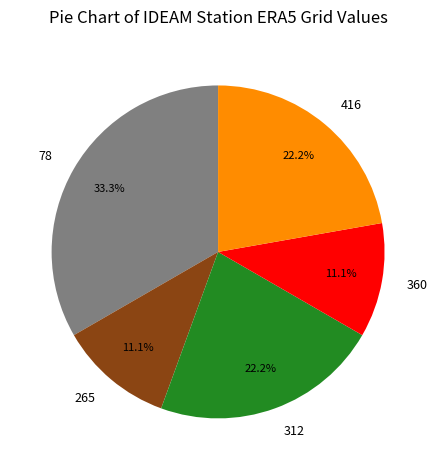

Combined, what portion of the pie is 312 and 360?

33.3%